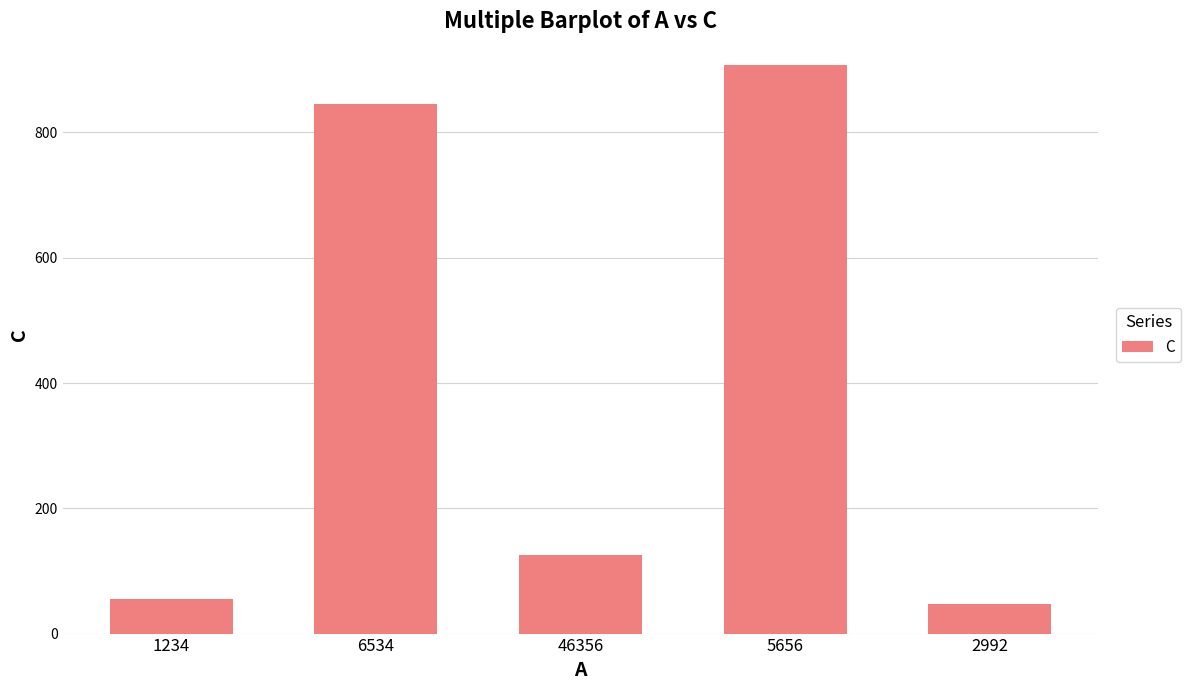

What is the value of the 5th bar from the left?

48